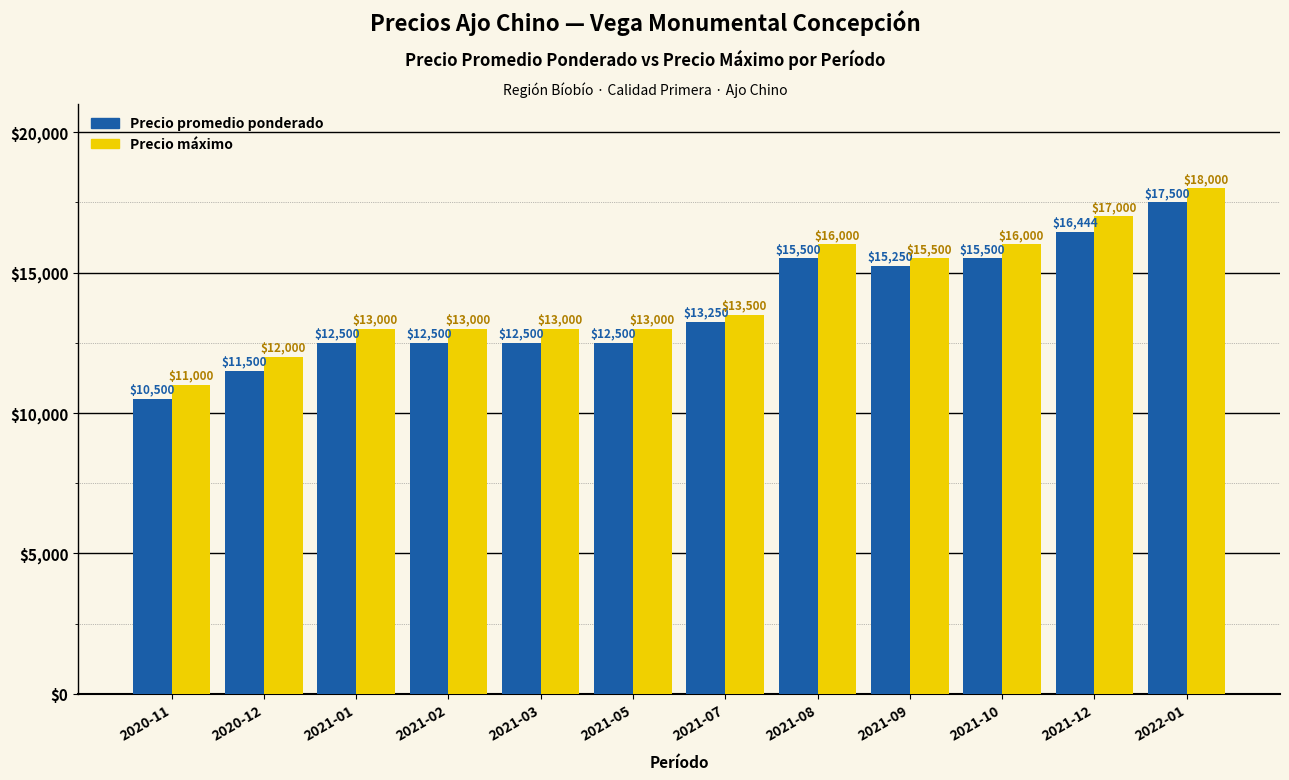

What is the average value of the Precio promedio ponderado series?

13787